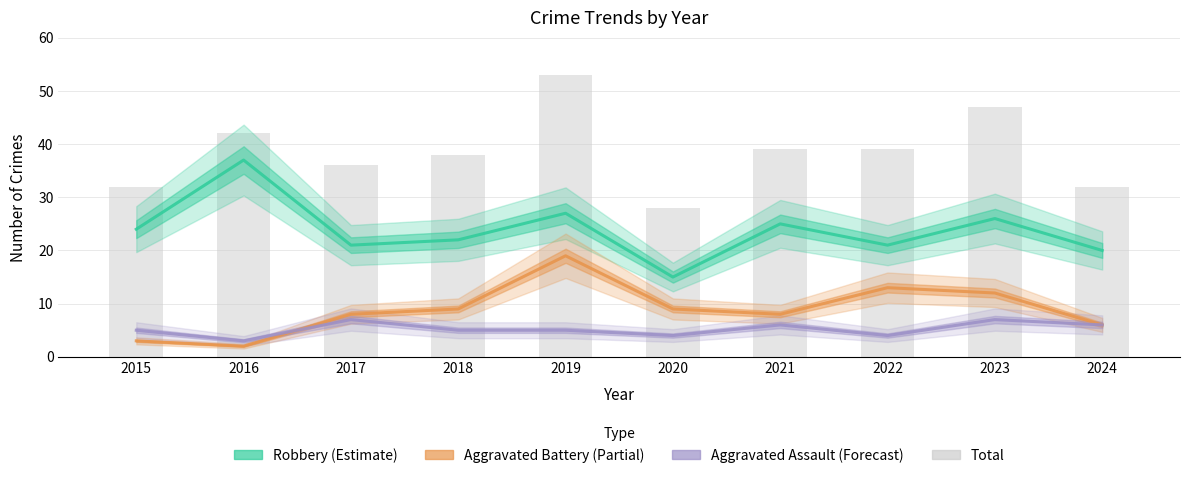

What is the value of the Robbery bar at the 4th from the left?

22